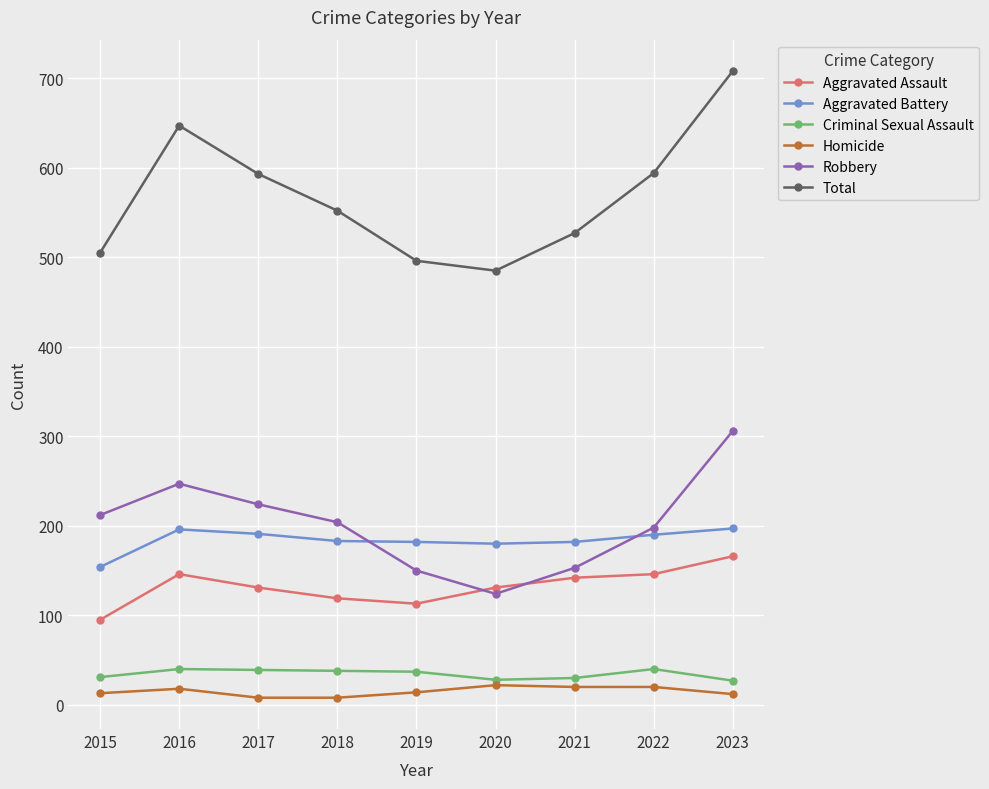

True or false: Aggravated Assault and Total cross at least once.

False